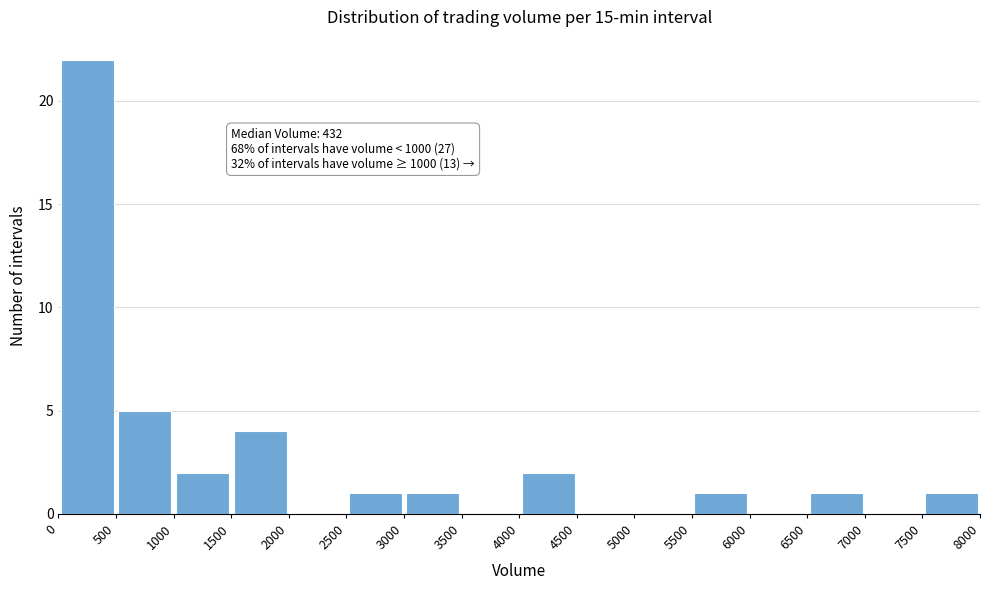

Over which range of the x-axis is the bar tallest?

0 to 500